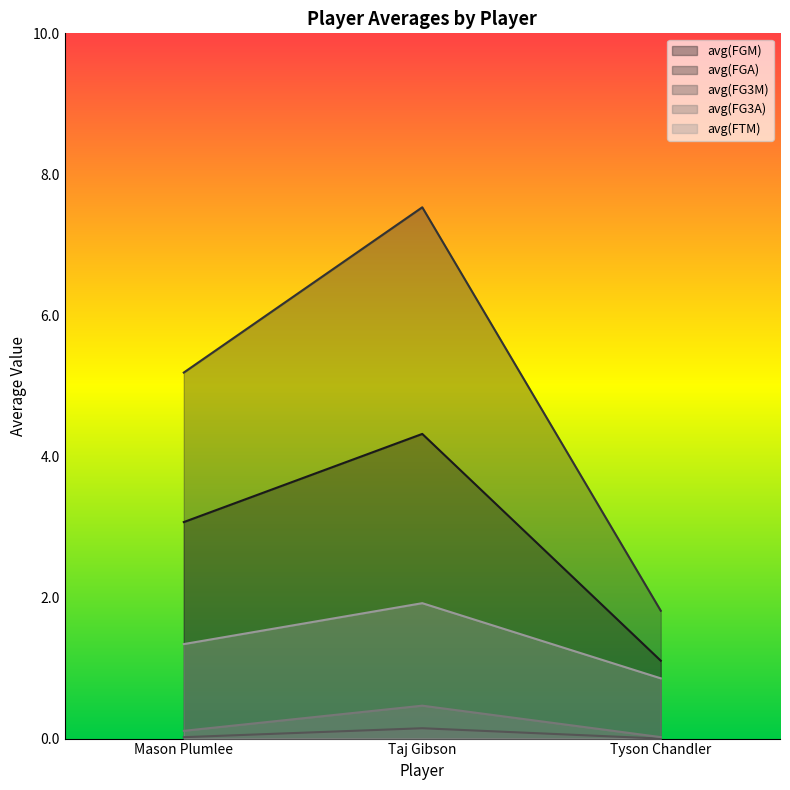

What is the spread (max minus min) of values at Taj Gibson?

7.4